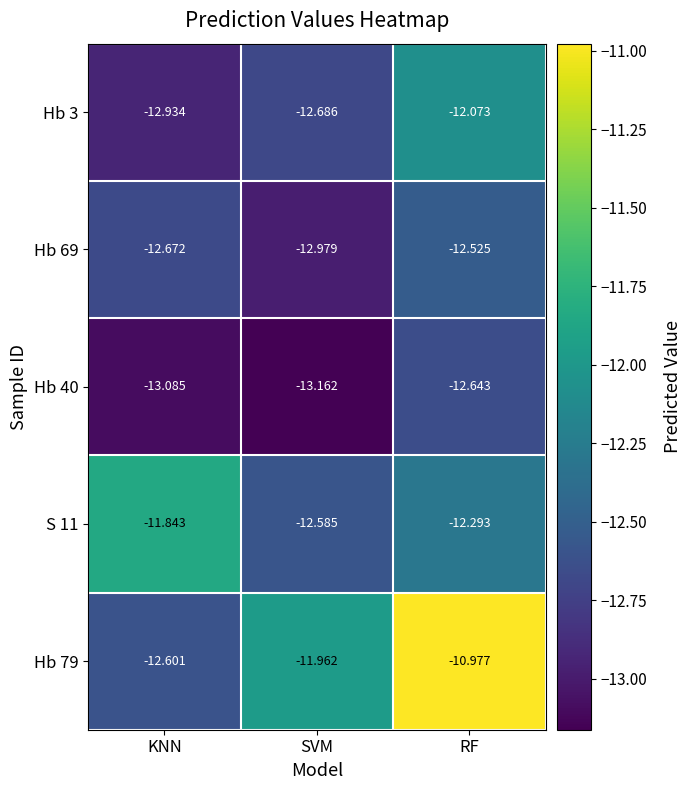

Where is Hb 79 nearest to the value -11?

RF